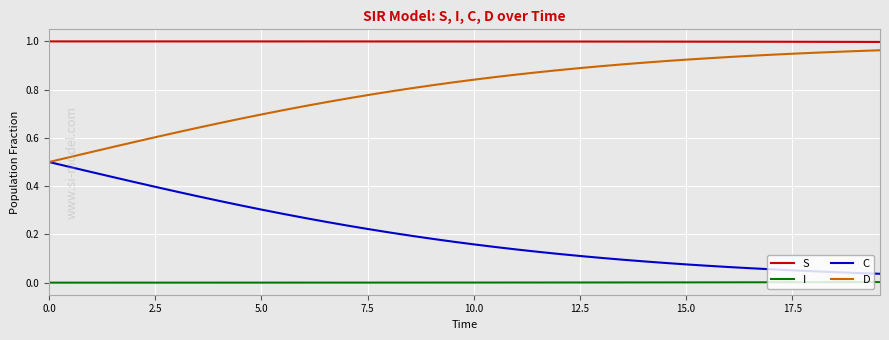

Which series has the largest total across all categories?

S